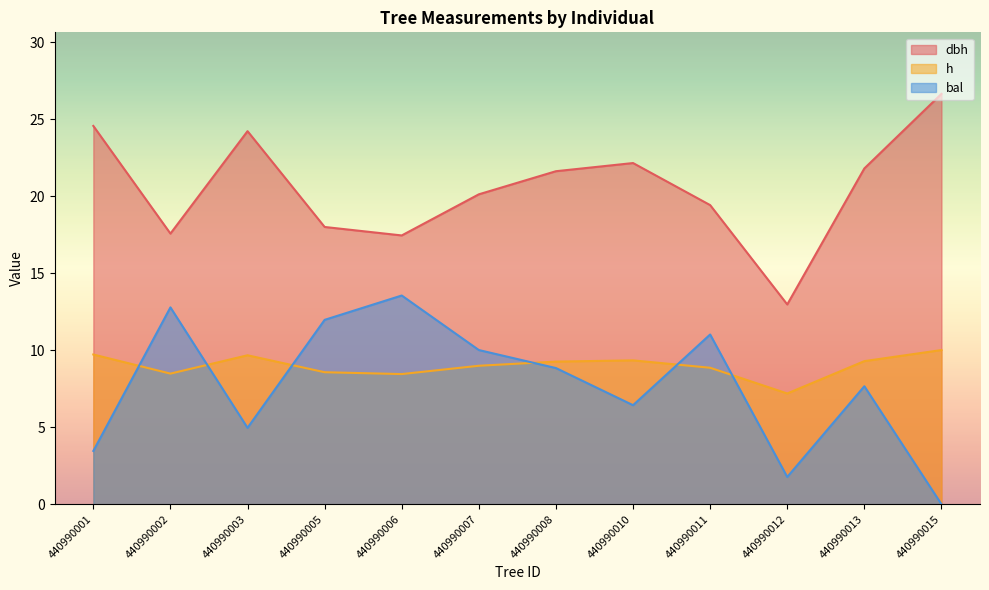

What is the difference between the second highest and minimum values in the bal series?

12.8